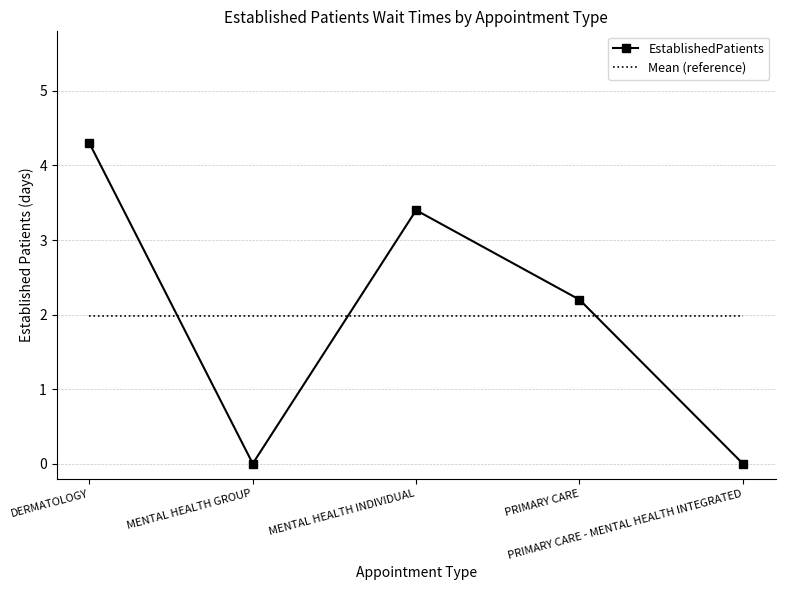

The EstablishedPatients series shows 0.0 at PRIMARY CARE - MENTAL HEALTH INTEGRATED. True or false?

True